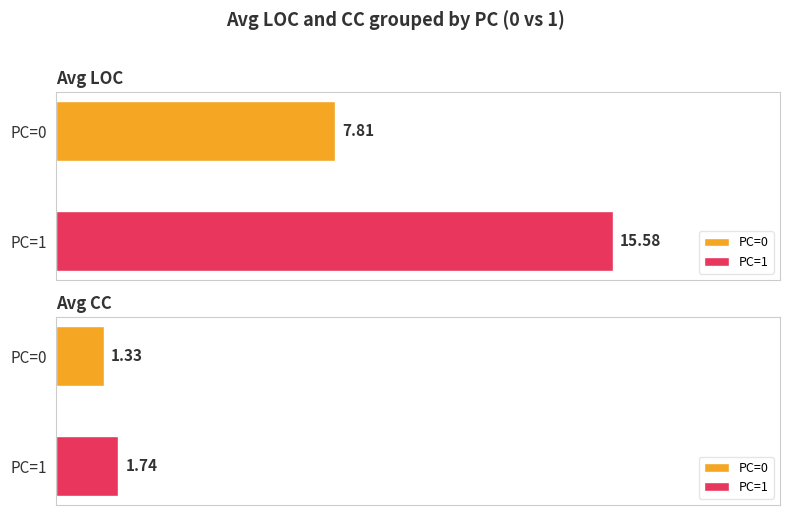

How many bars are there in each group?

2